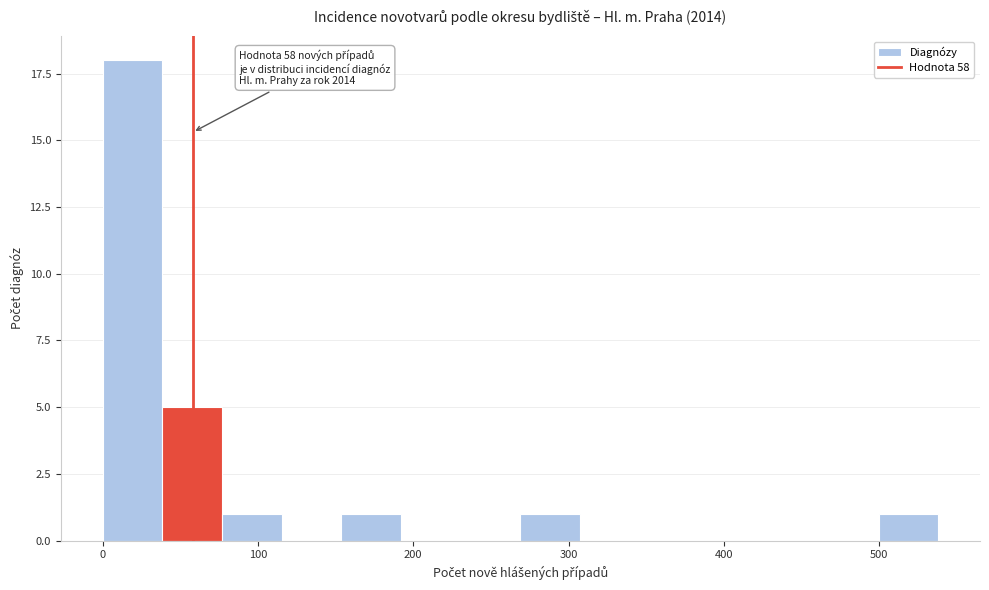

Around what value on the x-axis is the tallest bar? Give the approximate position of its centre, as read against the axis.

20